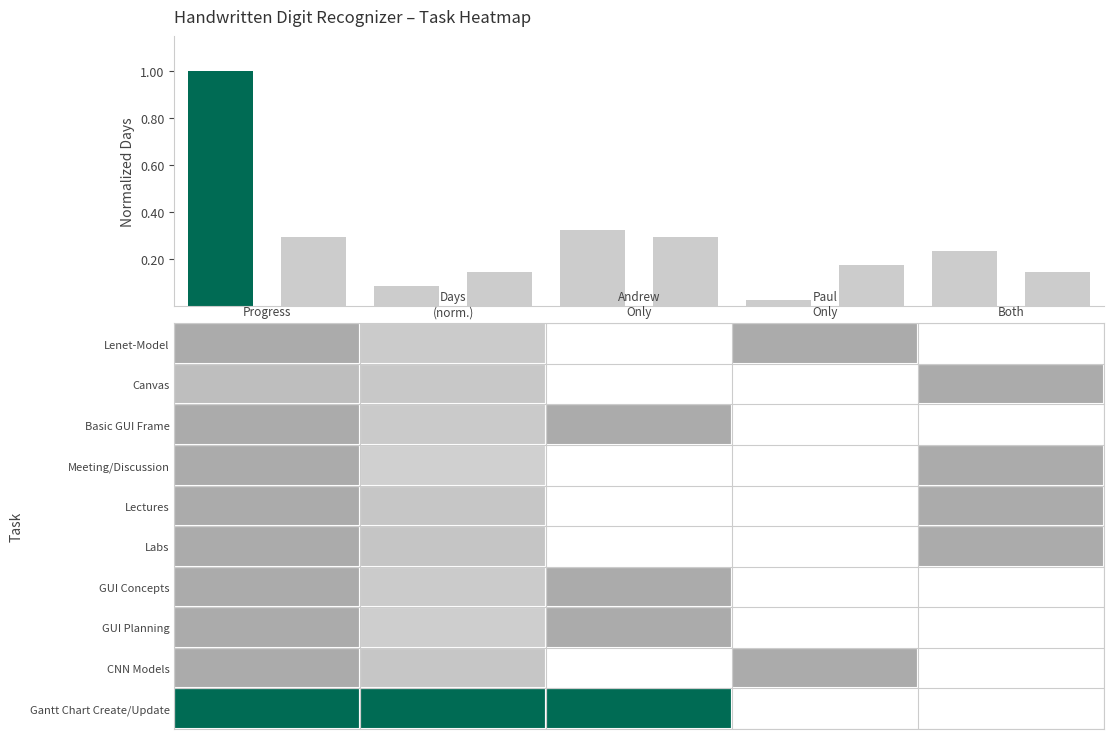

How many data points does each series have?

10